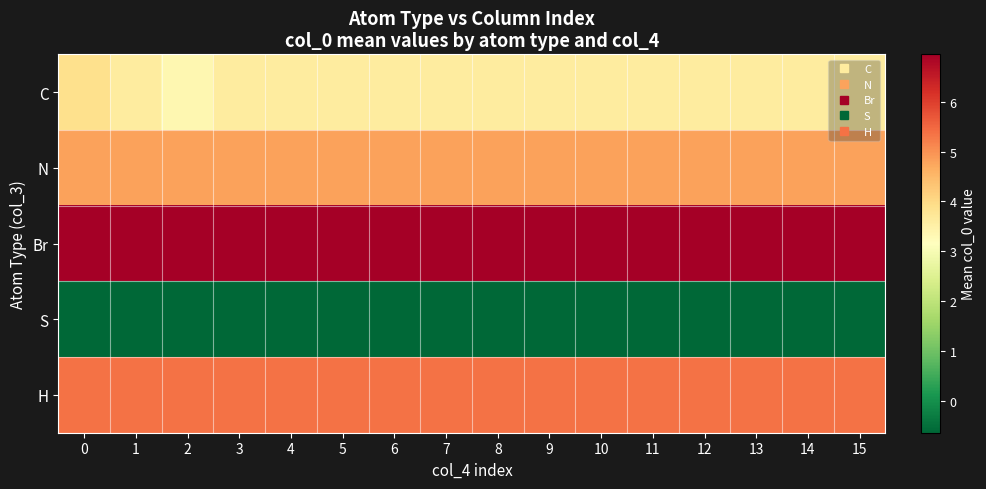

What is the greatest value displayed?

6.9